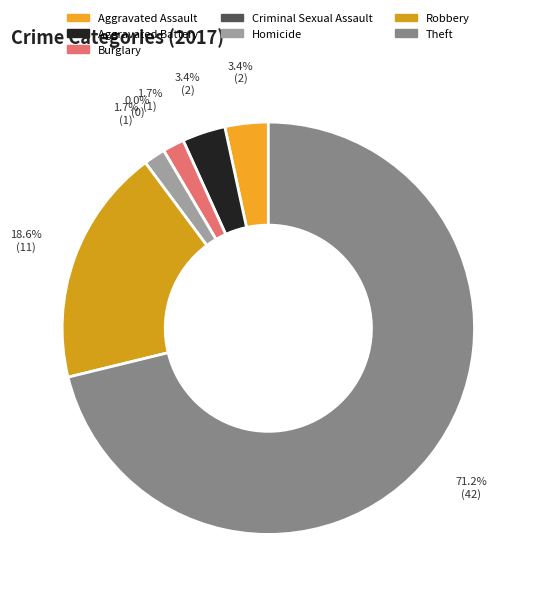

How many segments does this pie chart have?

7